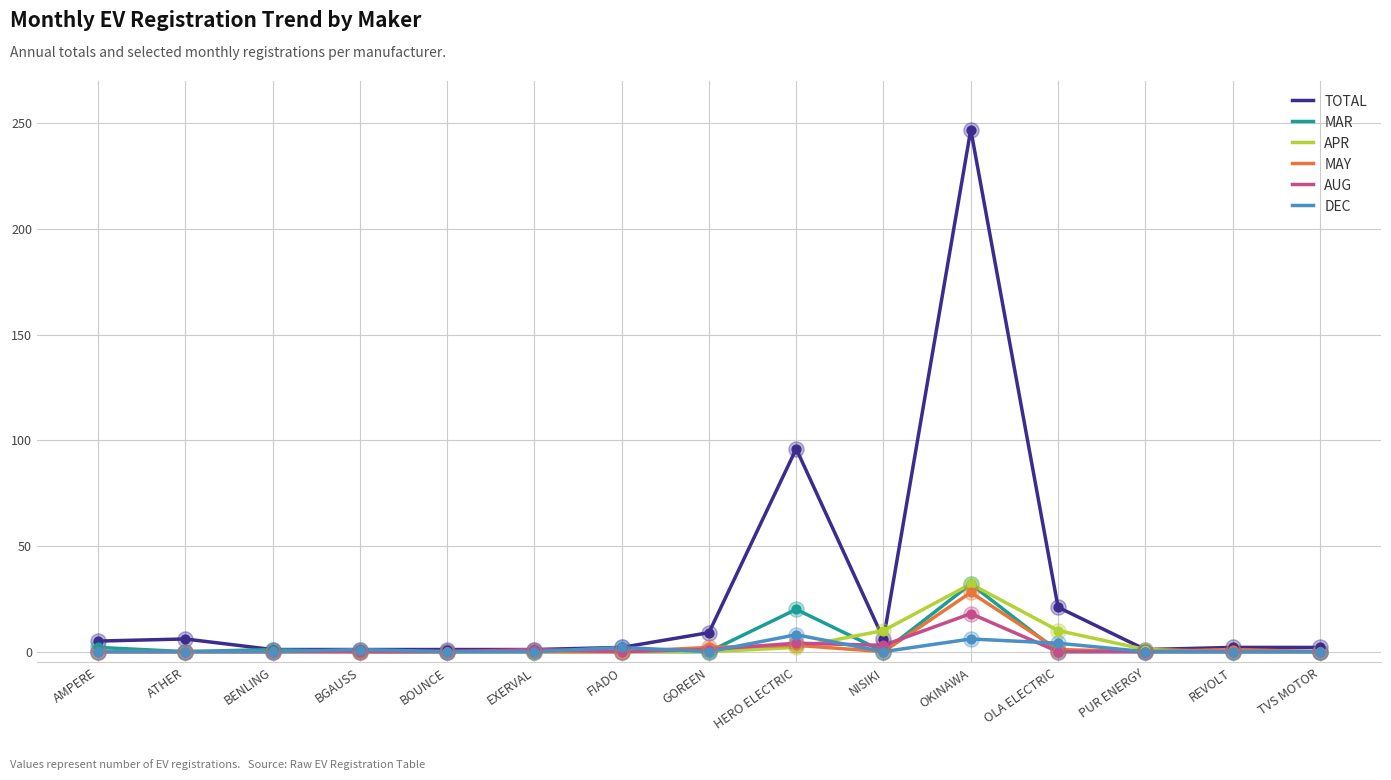

Which series has the largest range (max minus min)?

TOTAL